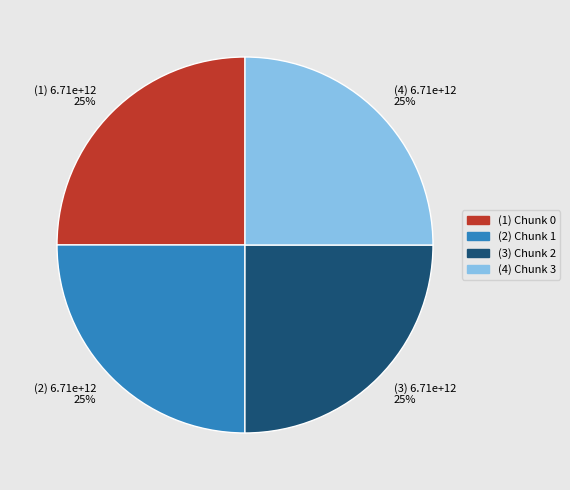

How many segments does this pie chart have?

4